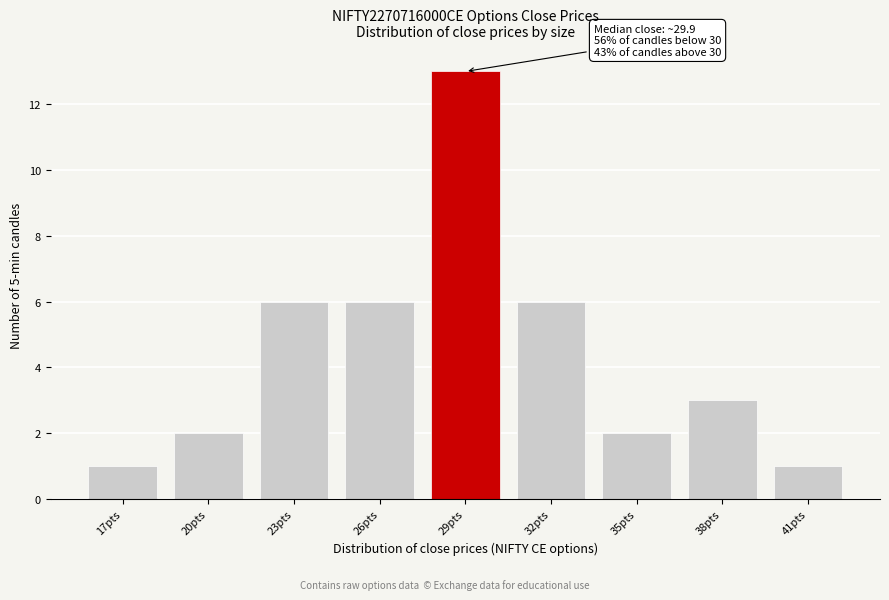

Reading left to right, transcribe all the data shown in this chart.

1	2	6	6	13	6	2	3	1